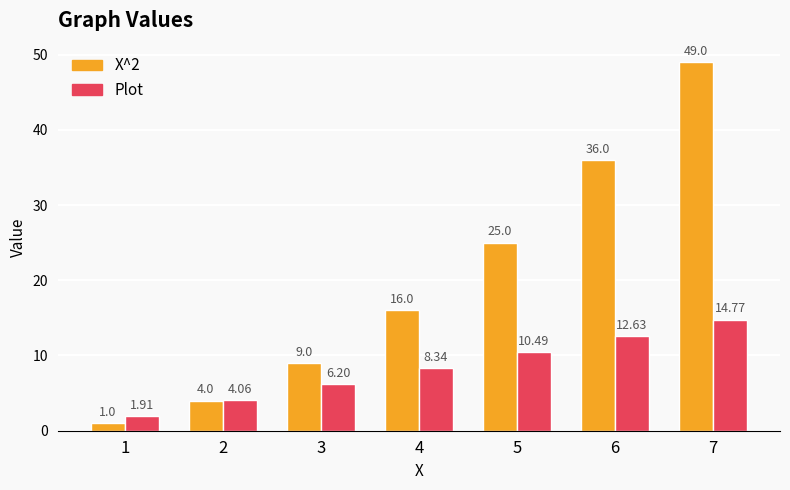

Are the bars horizontal?

No